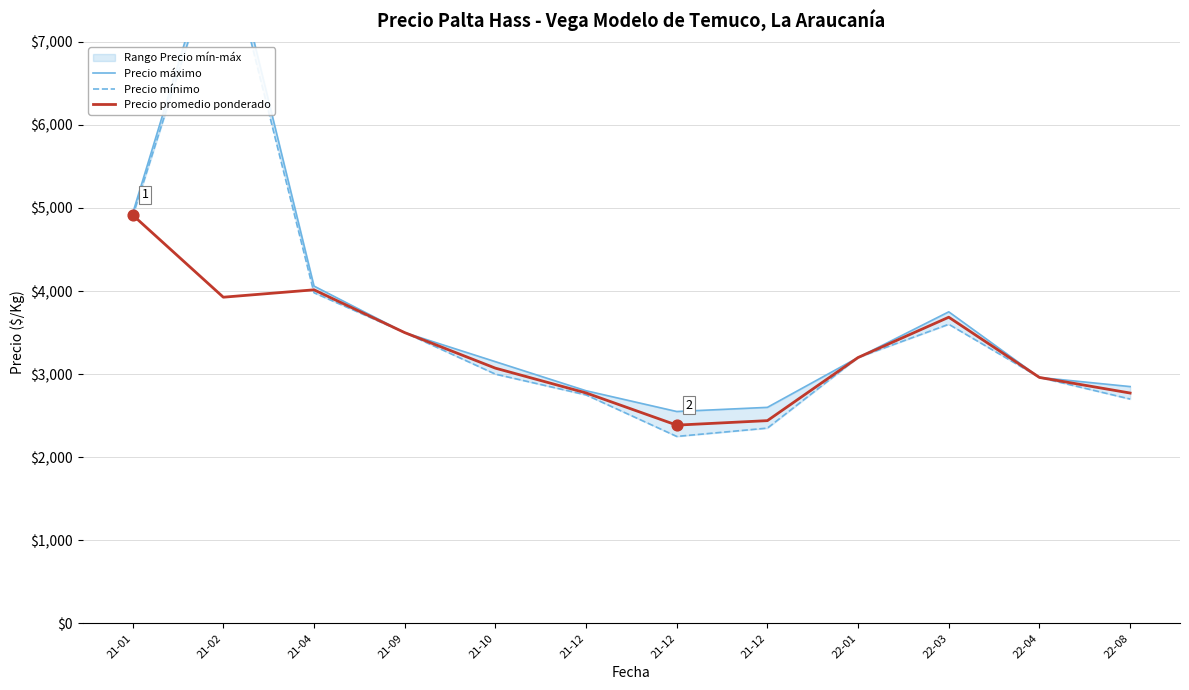

Which series has the largest total across all categories?

Precio máximo